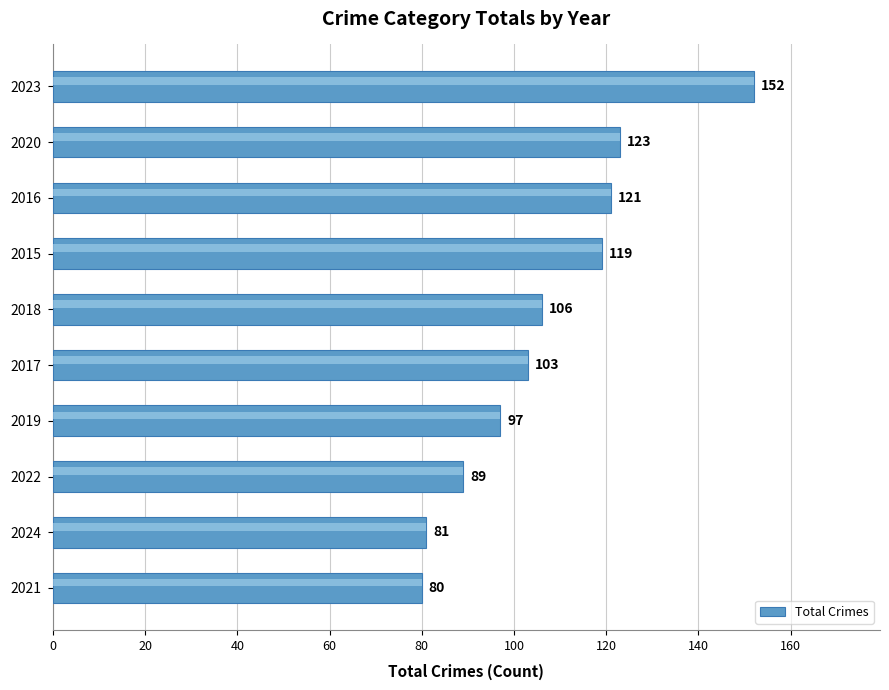

Reading bottom to top, list all the values displayed in this chart.

2021=80	2024=81	2022=89	2019=97	2017=103	2018=106	2015=119	2016=121	2020=123	2023=152